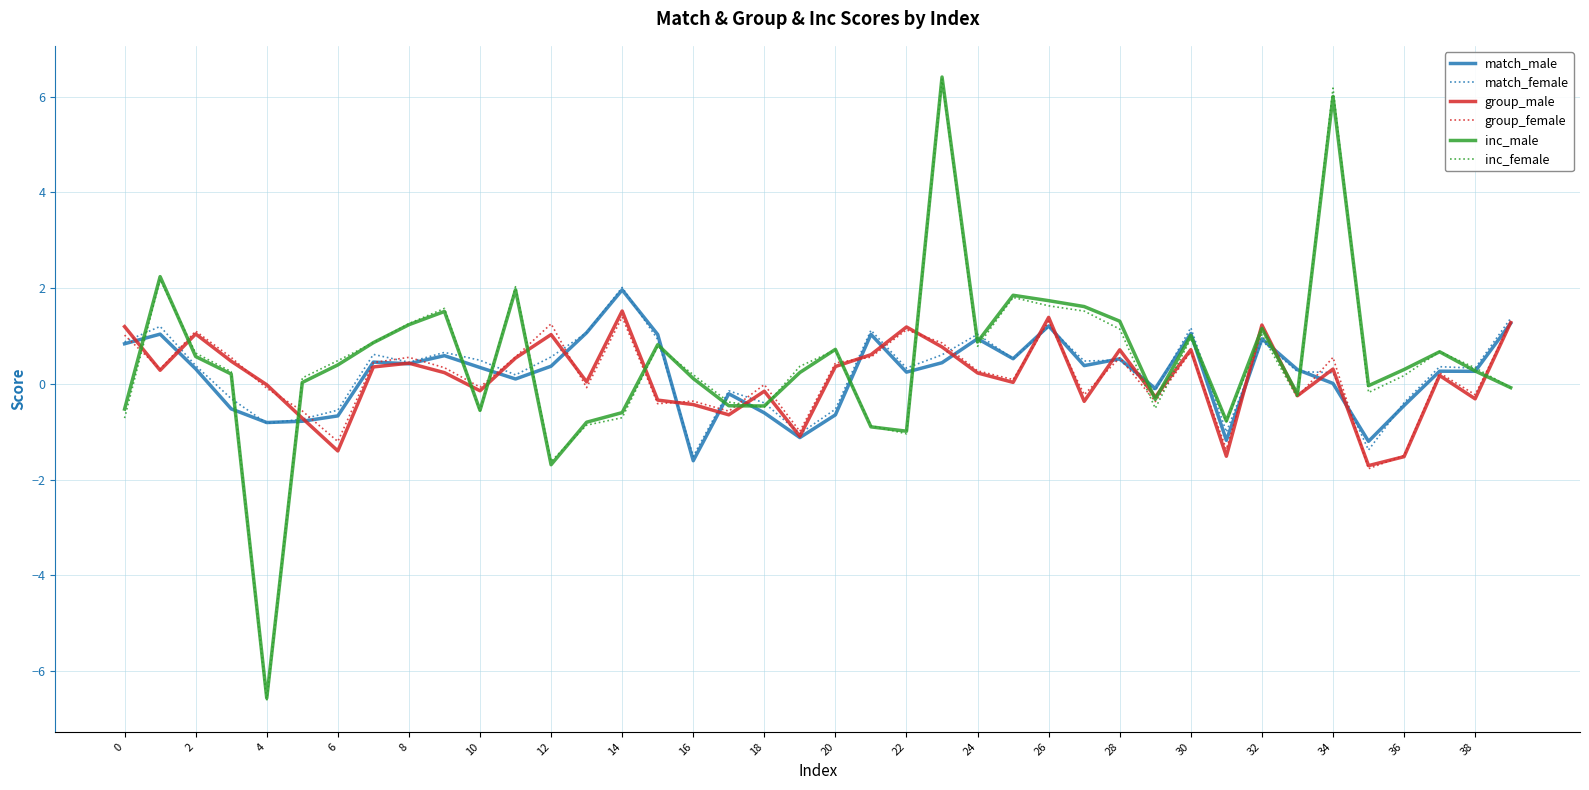

What is the average value of the group_female series?

0.2